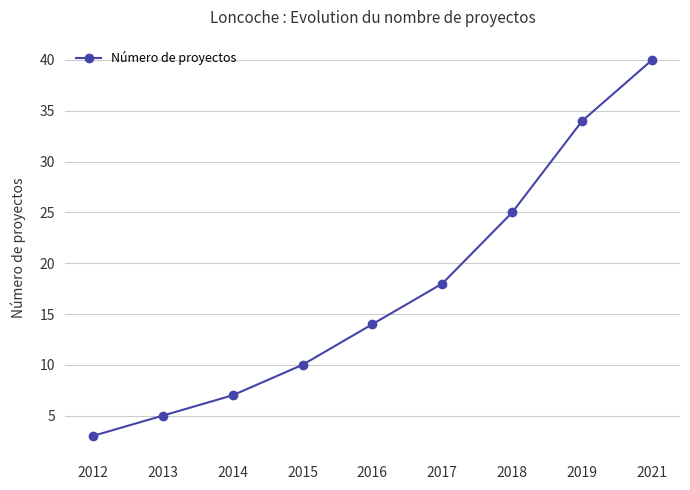

List the labels in order of value, smallest first.

2012, 2013, 2014, 2015, 2016, 2017, 2018, 2019, 2021